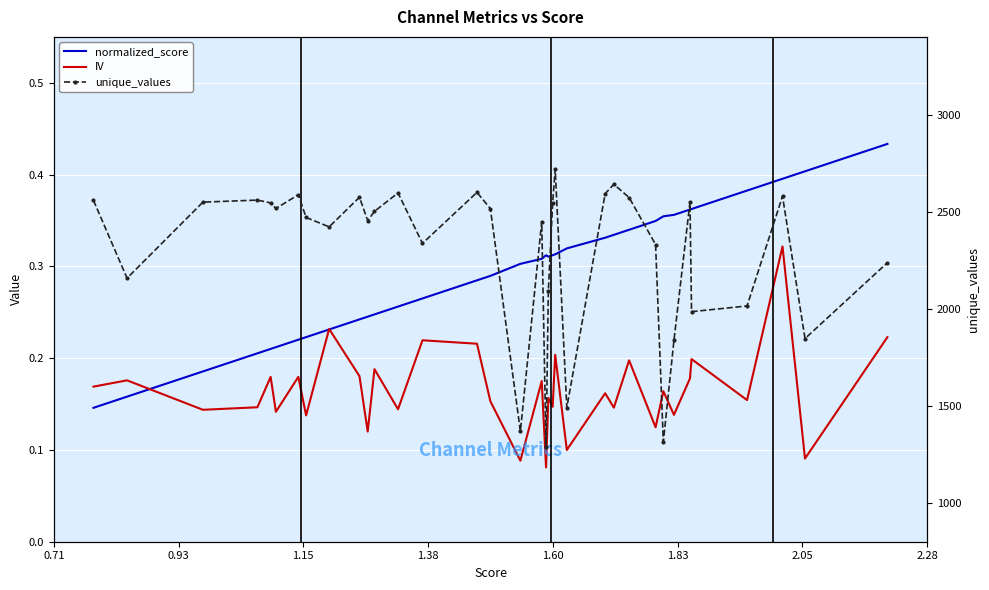

How many intersections are there between normalized_score and IV?

3